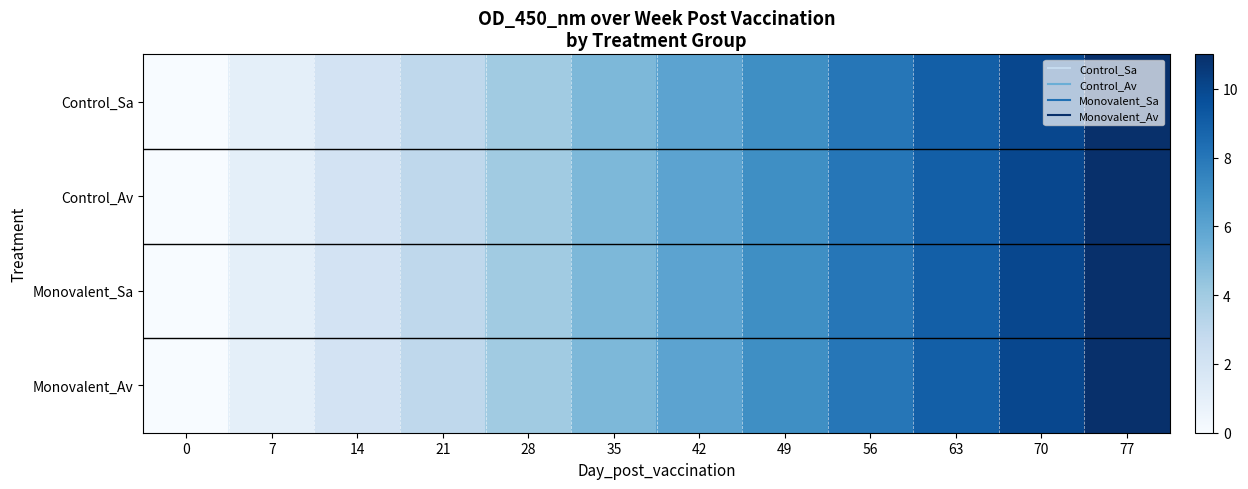

How many categories are shown in the chart?

12